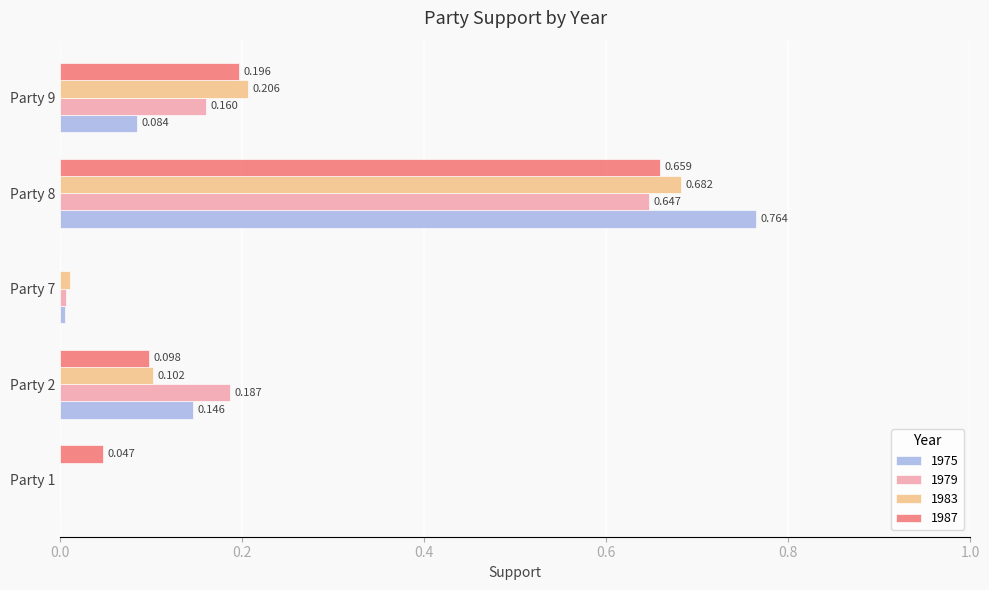

What are all the series names shown in the legend?

1975, 1979, 1983, 1987